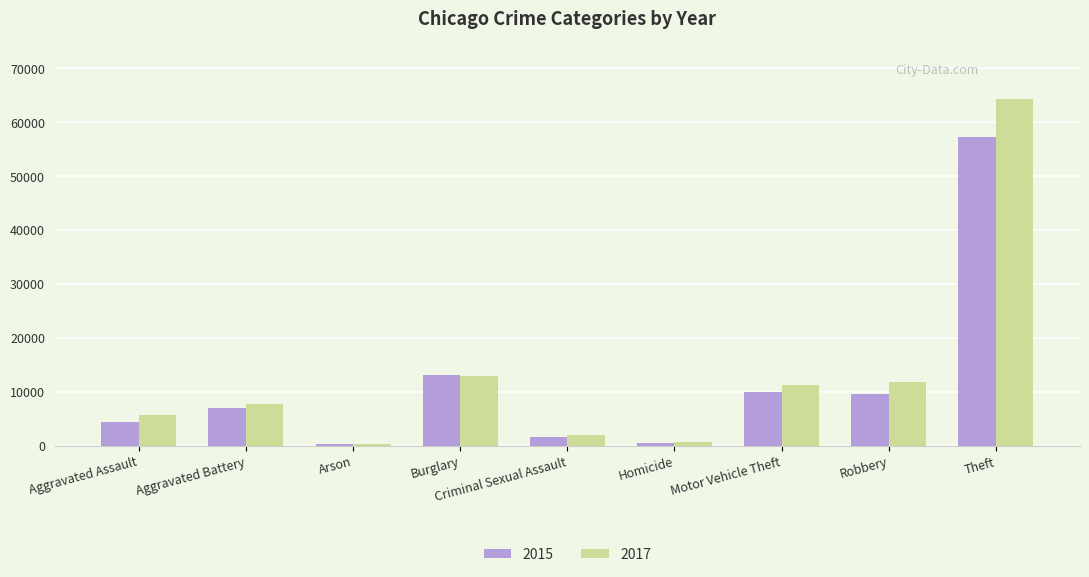

Which category has the highest value in the 2015 series?

Theft